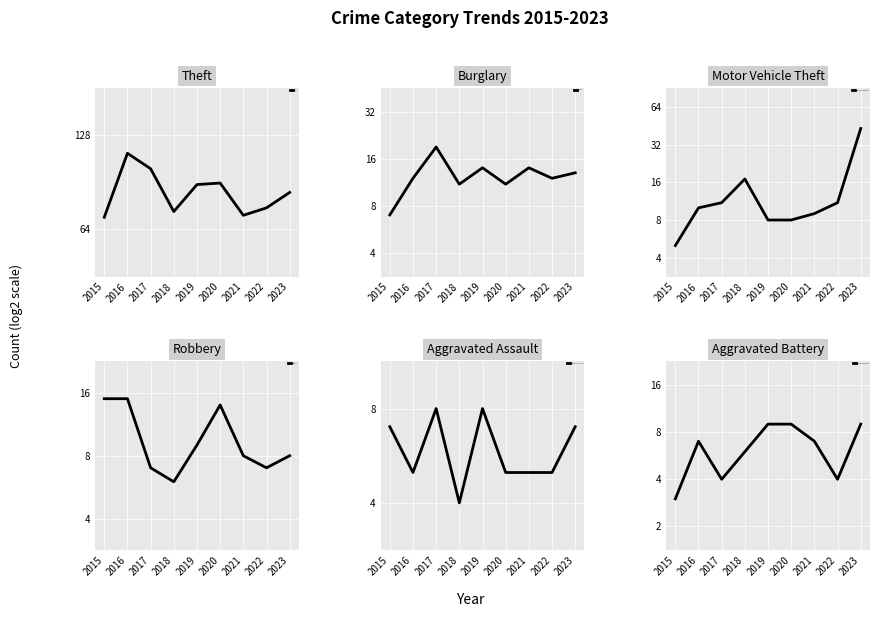

What is the value of the Motor Vehicle Theft point at the 3rd from the left?

11